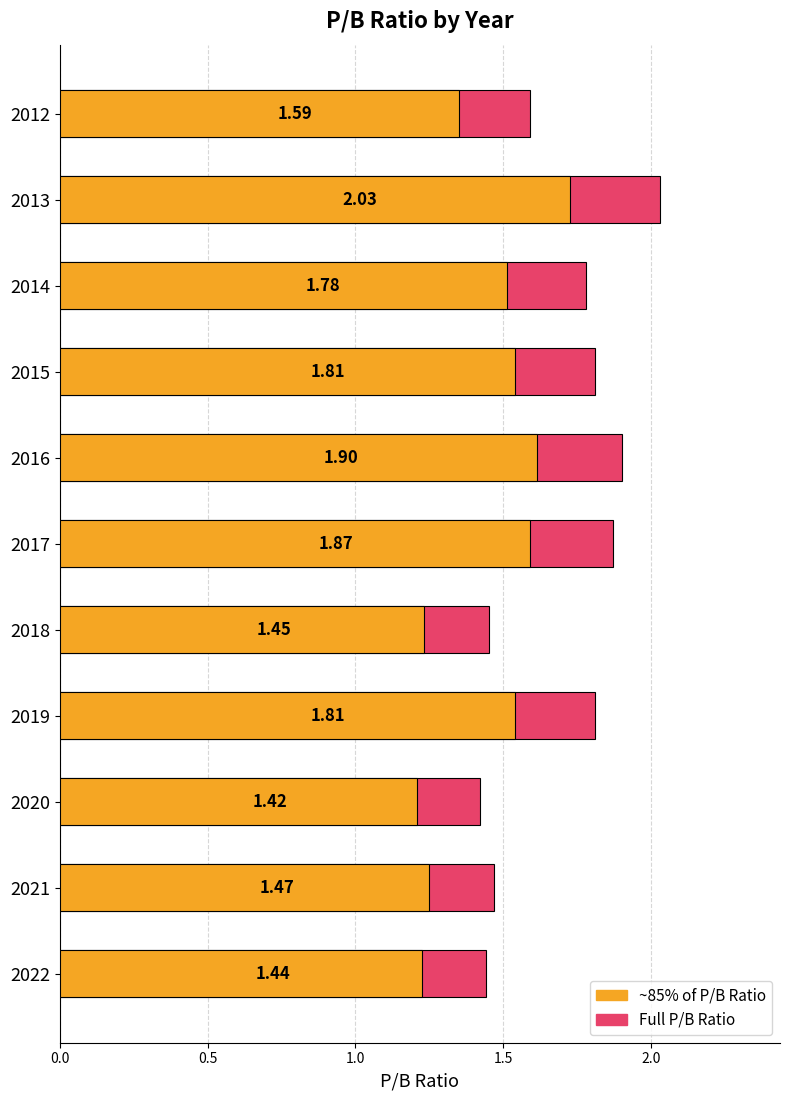

Reading left to right, extract all data points from this chart.

P/B Ratio: 1.4	1.5	1.4	1.8	1.4	1.9	1.9	1.8	1.8	2.0	1.6
85% of P/B Ratio: 1.2	1.2	1.2	1.5	1.2	1.6	1.6	1.5	1.5	1.7	1.4